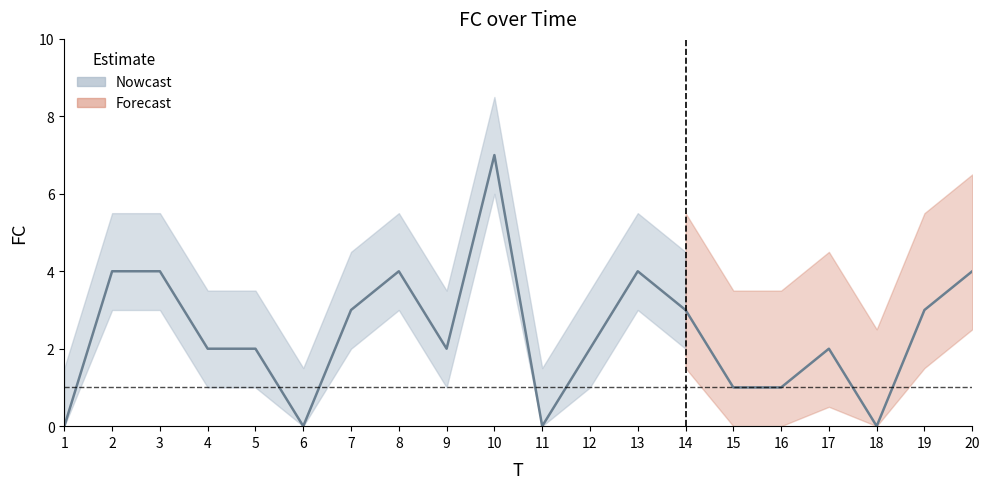

Which category has the lowest value across all series?

1